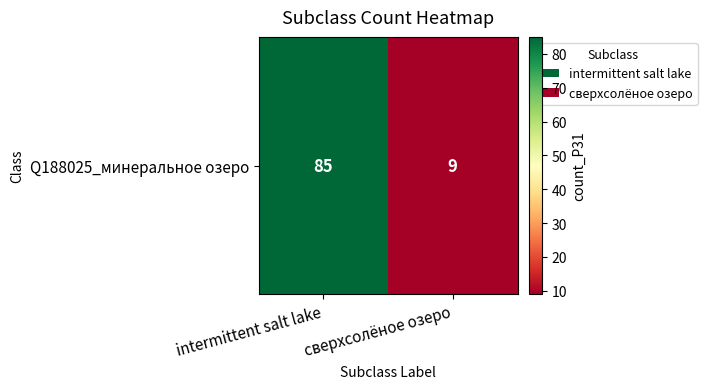

Which label corresponds to the smallest value in the chart?

сверхсолёное озеро